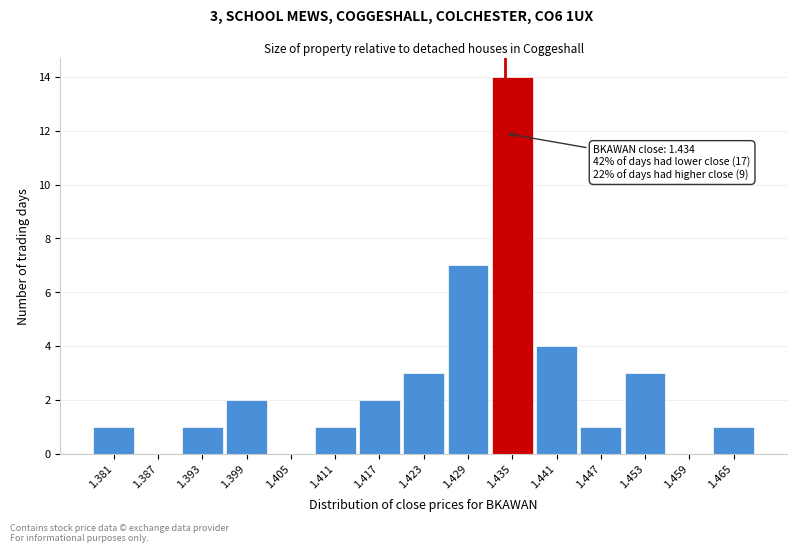

Which range on the x-axis has the tallest bar?

1.432 to 1.438